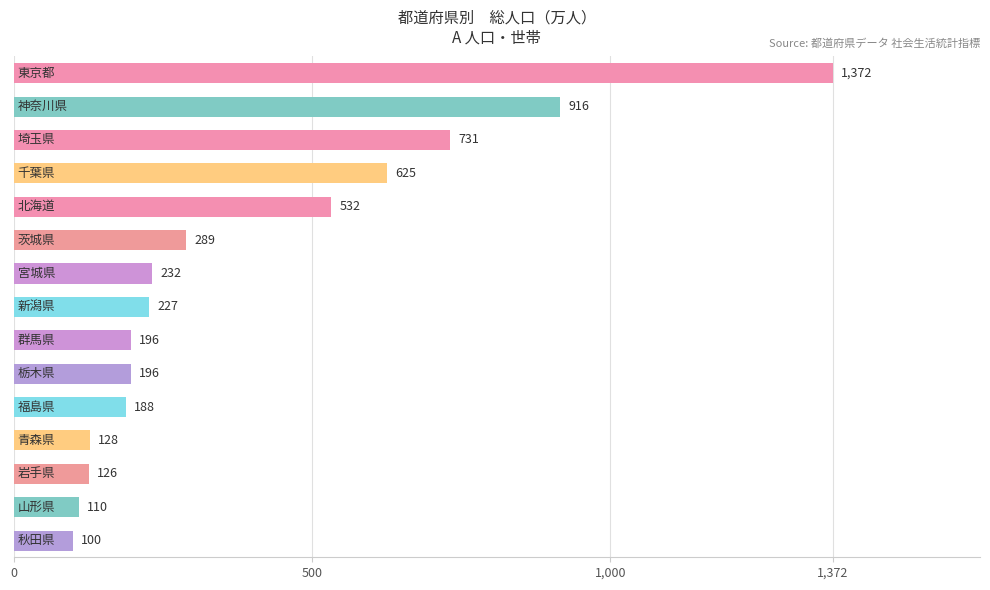

What is the maximum value shown in the chart?

1372